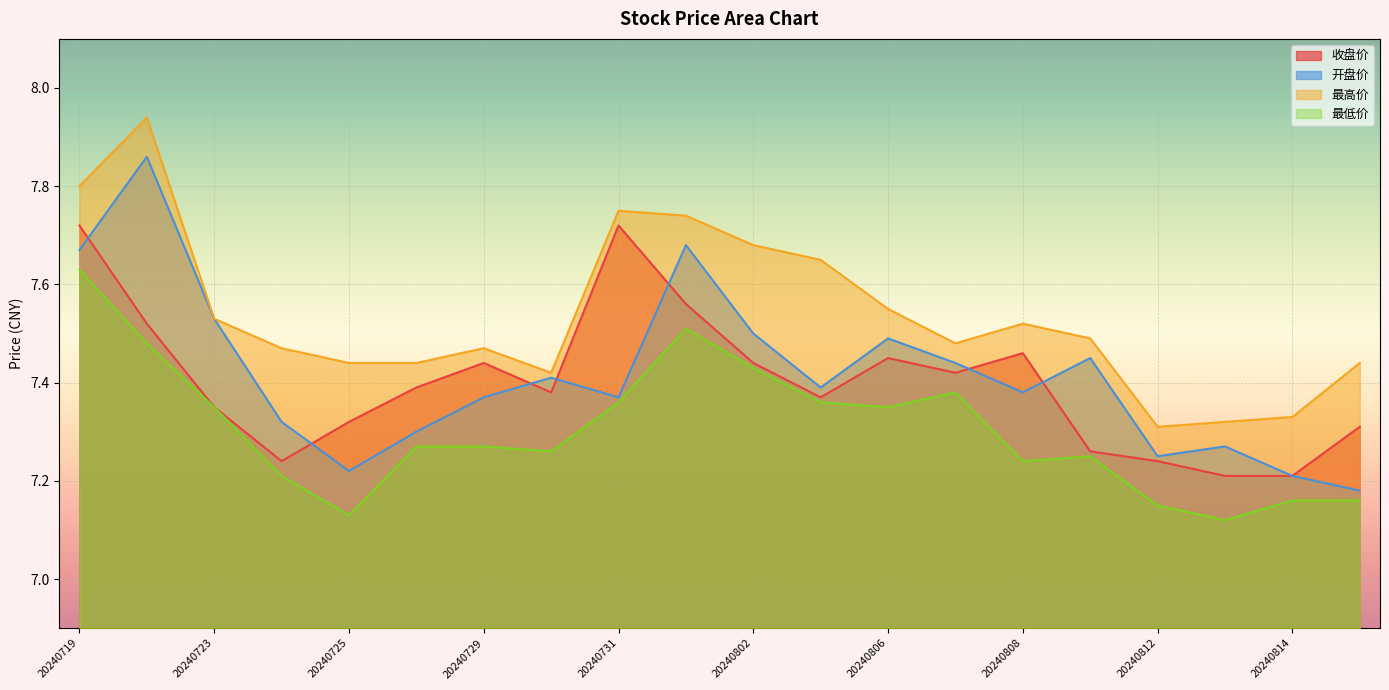

What is the difference between the 开盘价 values at 20240724 and 20240801?

0.4